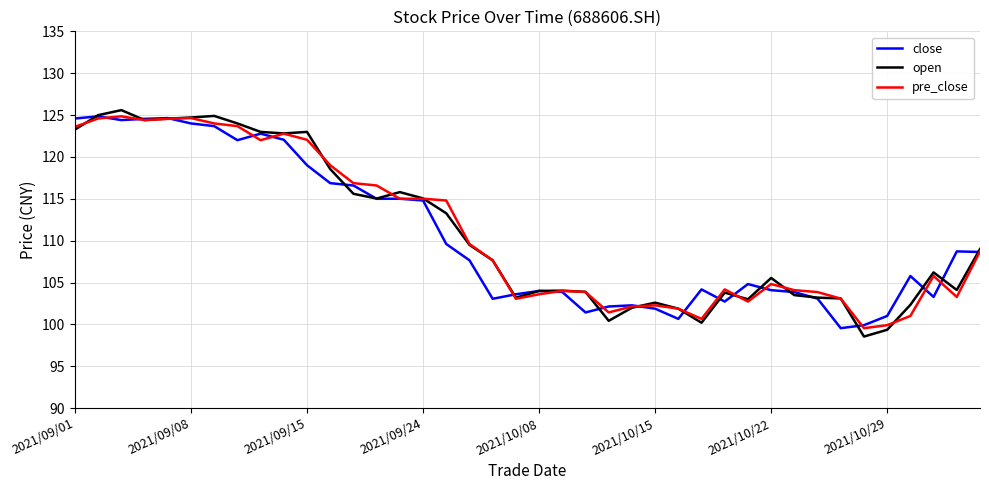

Which series has the largest range (max minus min)?

open